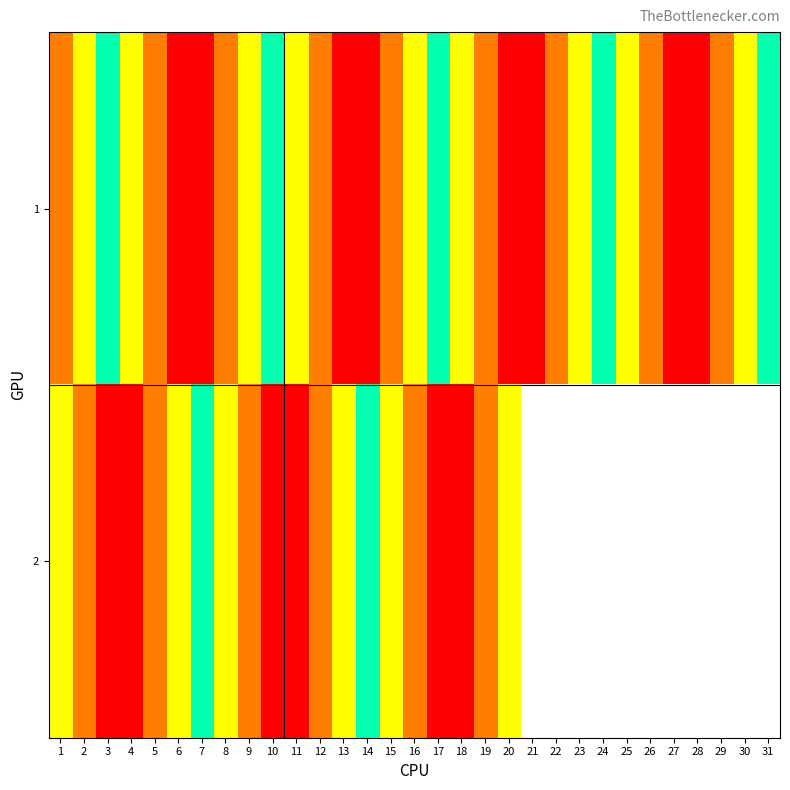

How many data points in 2 are above 6?

3